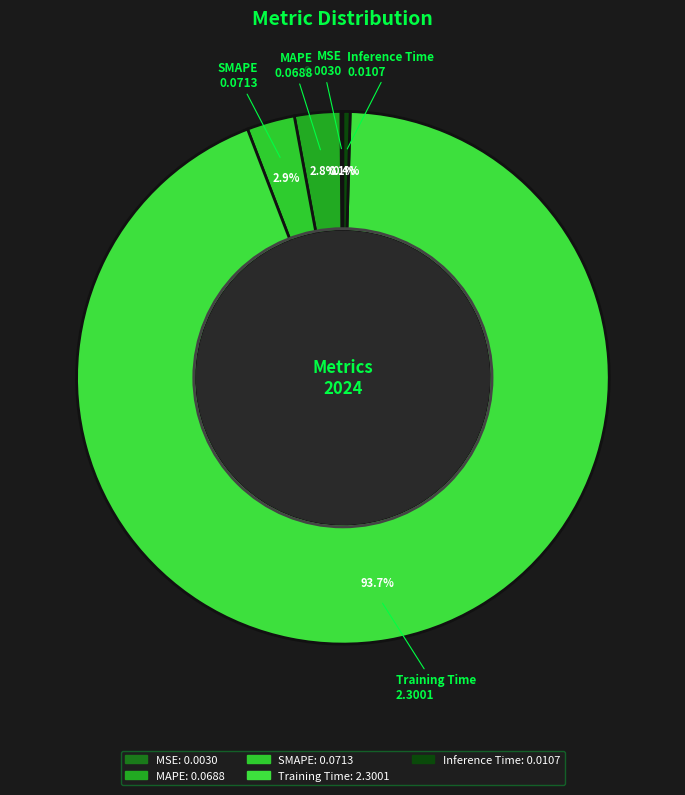

To the nearest percent, what is the combined percentage of Training Time and SMAPE?

97%